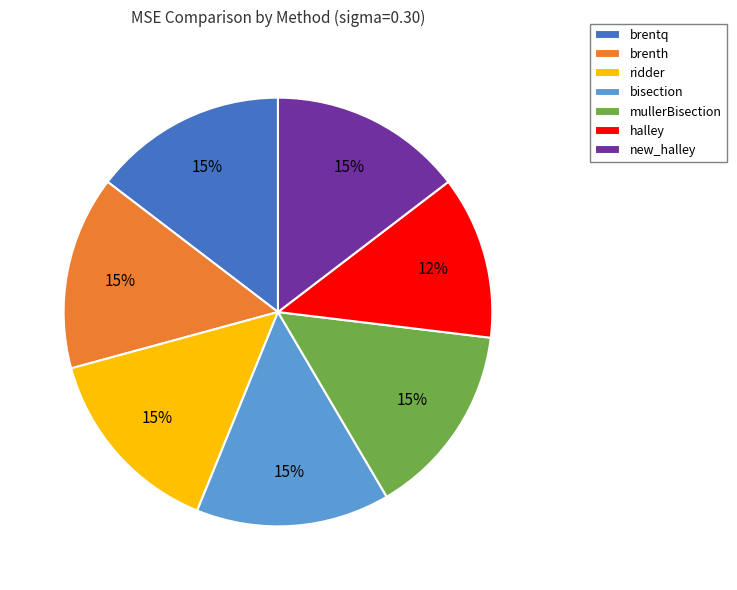

Is new_halley the majority of the pie?

No